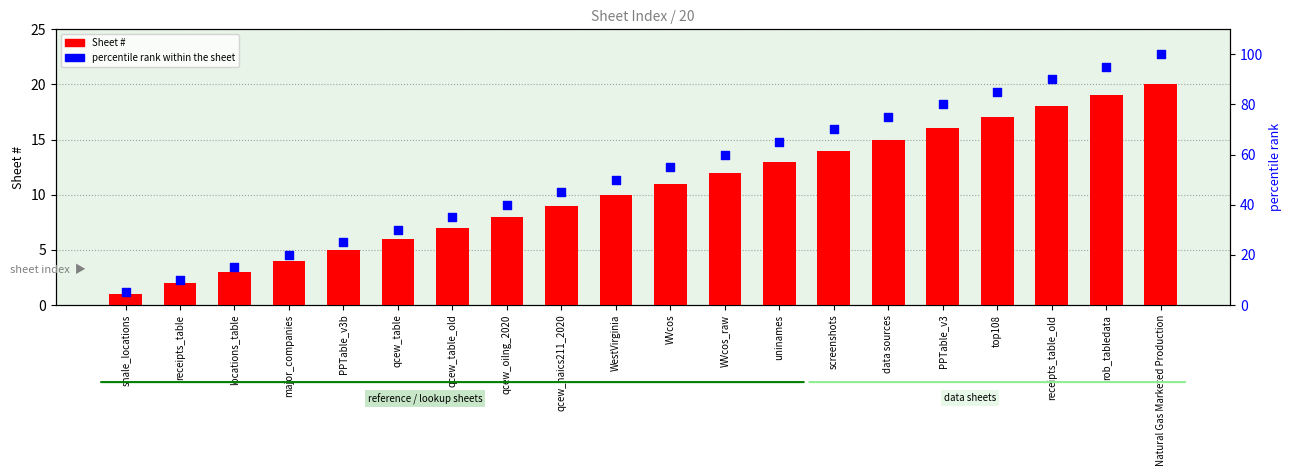

At which category is the sum across all series the highest?

Natural Gas Marketed Production